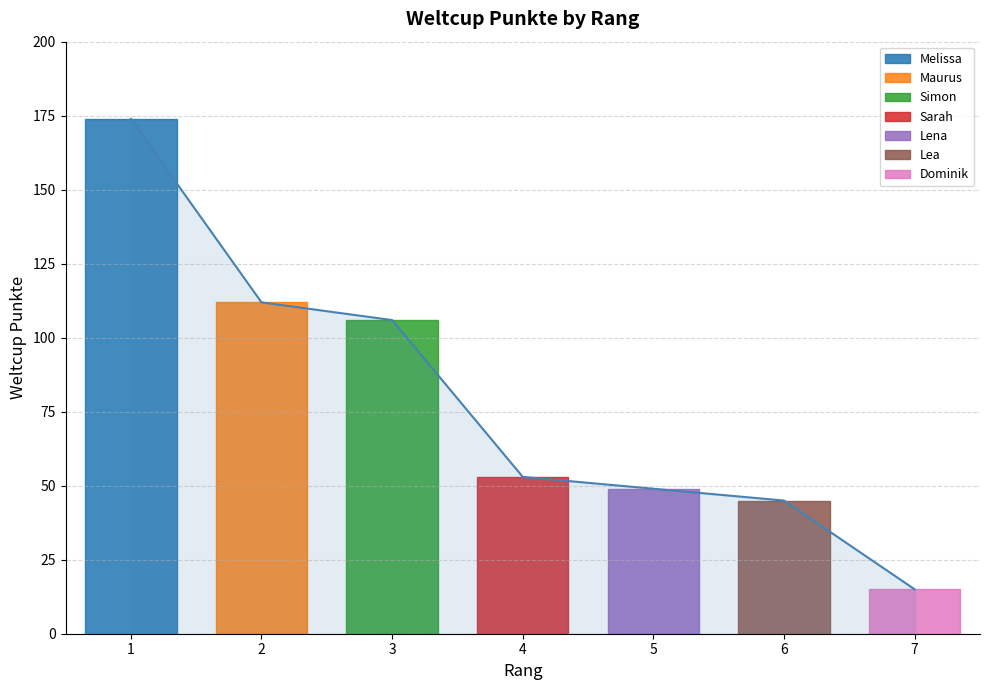

What is the sum of the values at 6 and 1?

219